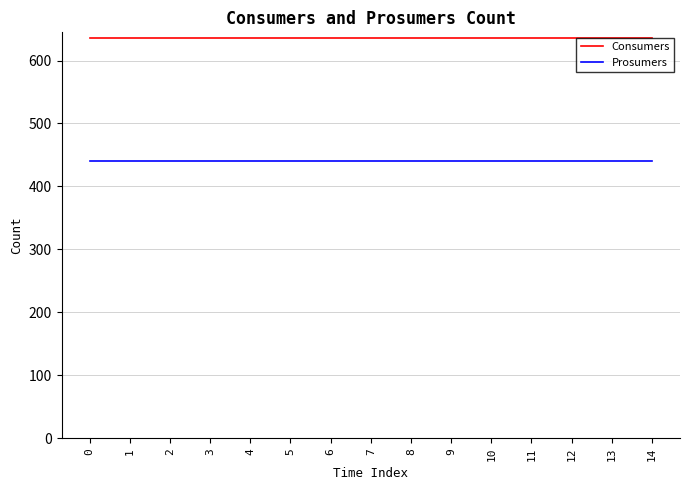

What value does the Consumers series have at 3?

635